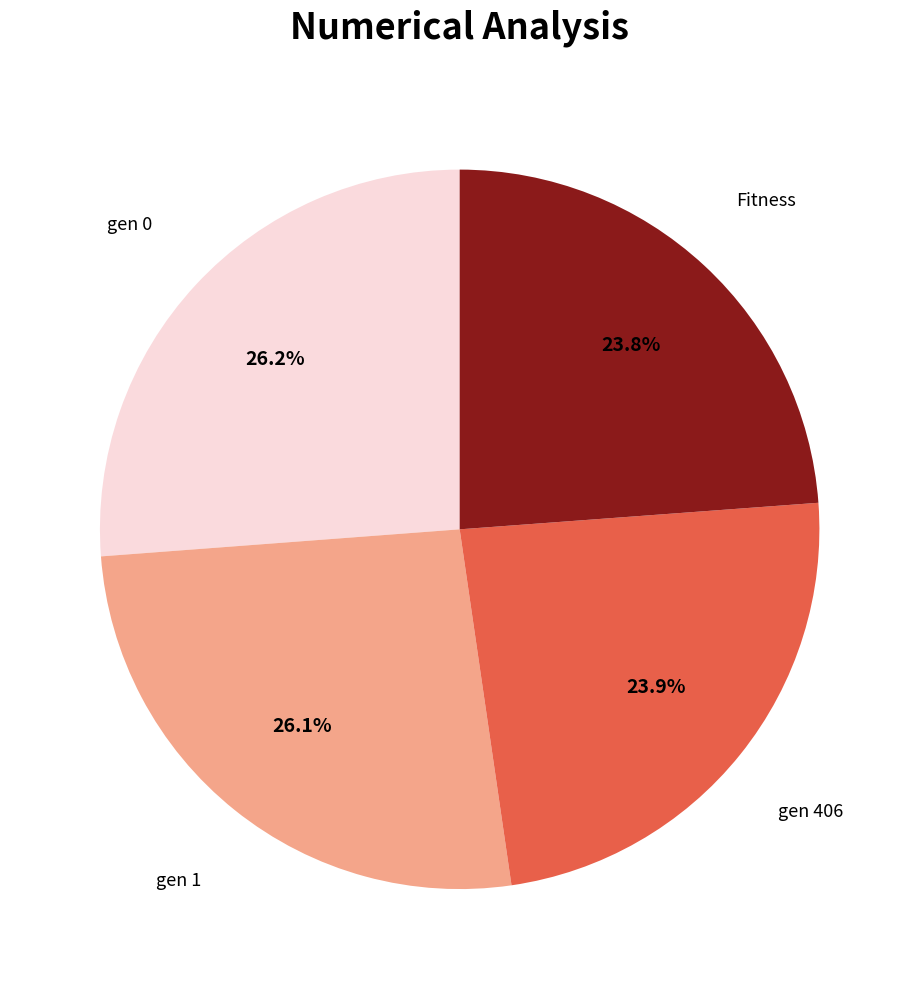

Count the number of slices in the pie.

4